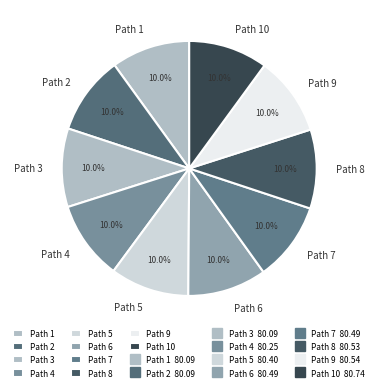

Combined, do Path 9 and Path 10 account for over 50%?

No